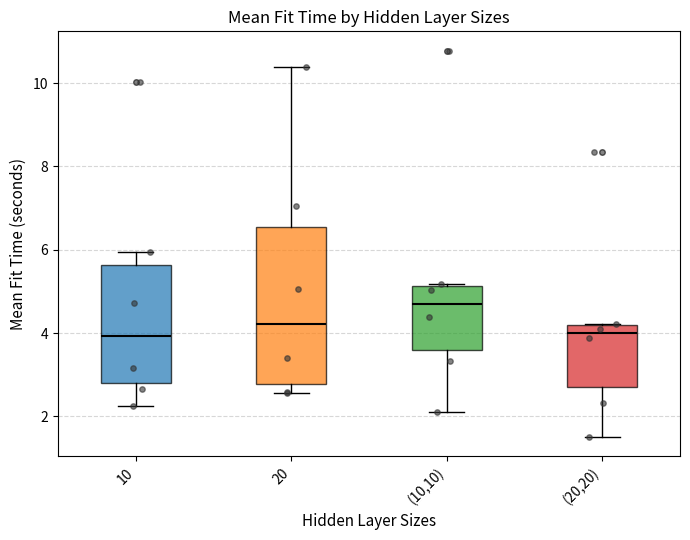

Which box is the tallest, from its lower edge to its upper edge?

20